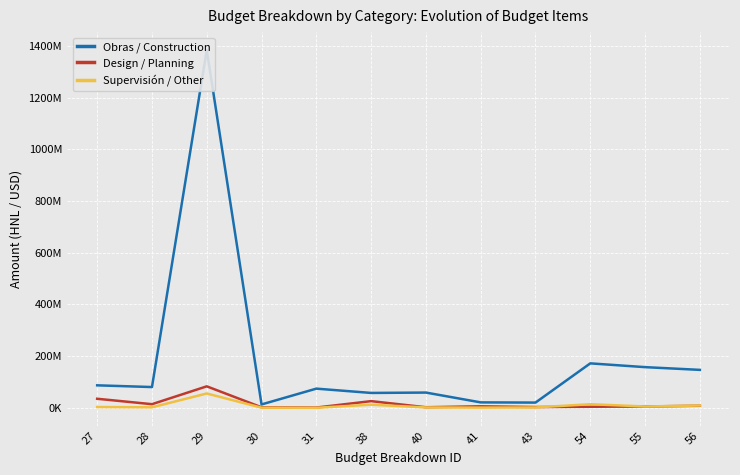

How many lines are shown in the chart?

3